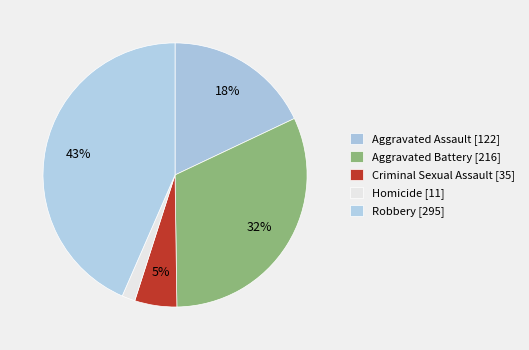

Rank the categories by value from highest to lowest.

Robbery [295], Aggravated Battery [216], Aggravated Assault [122], Criminal Sexual Assault [35], Homicide [11]